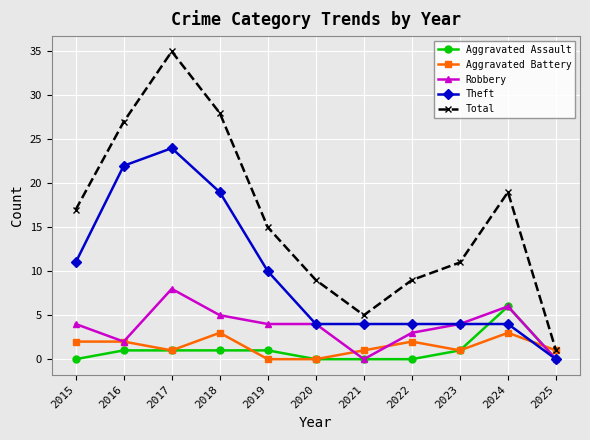

What is the sum of the Total values at 2015 and 2017?

52